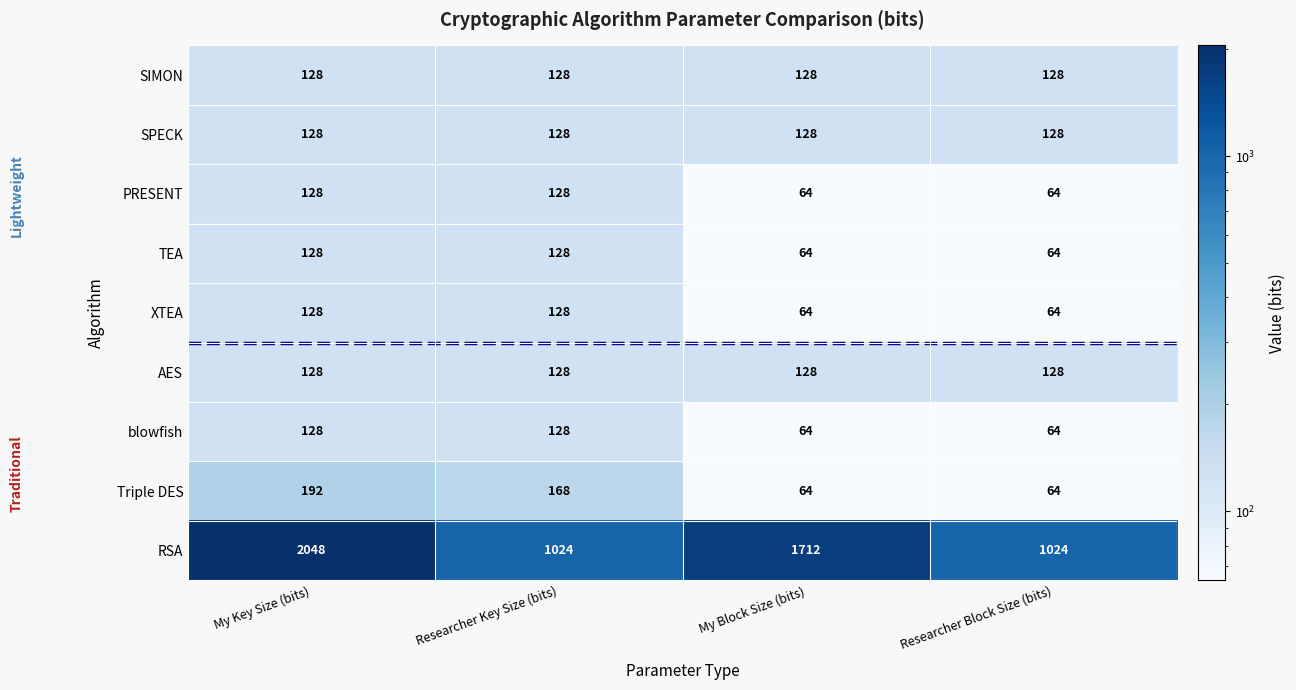

Which series has the widest spread of values?

RSA